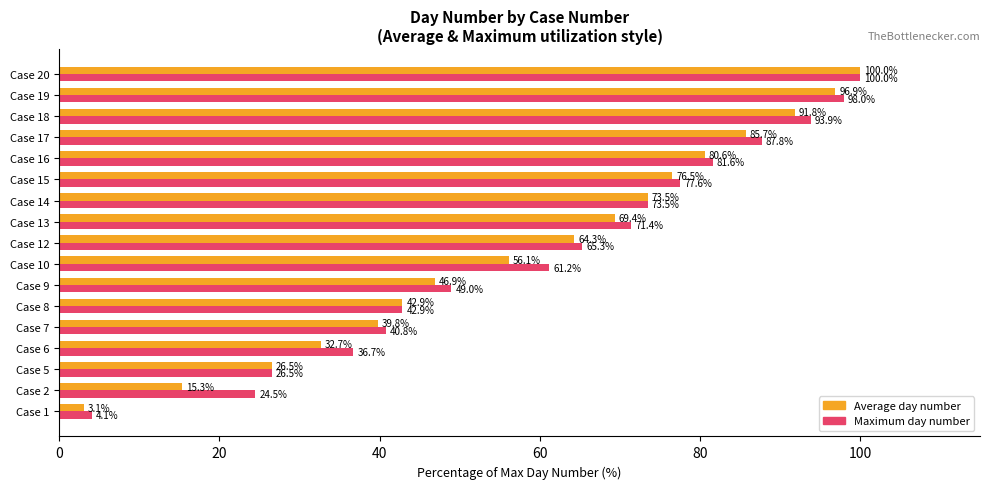

What is the maximum value shown in the chart?

100.0